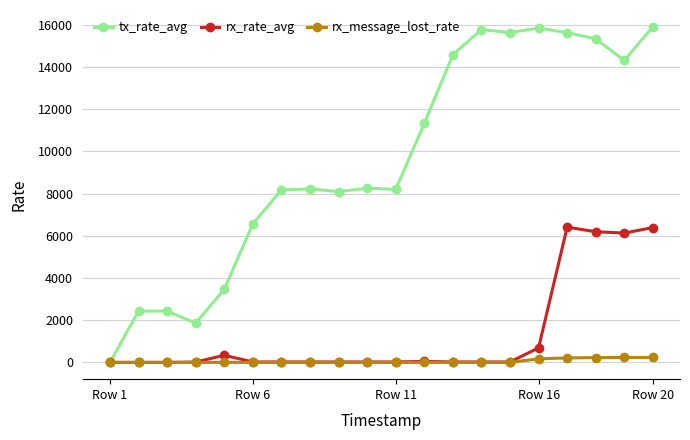

How many categories are shown in the chart?

20